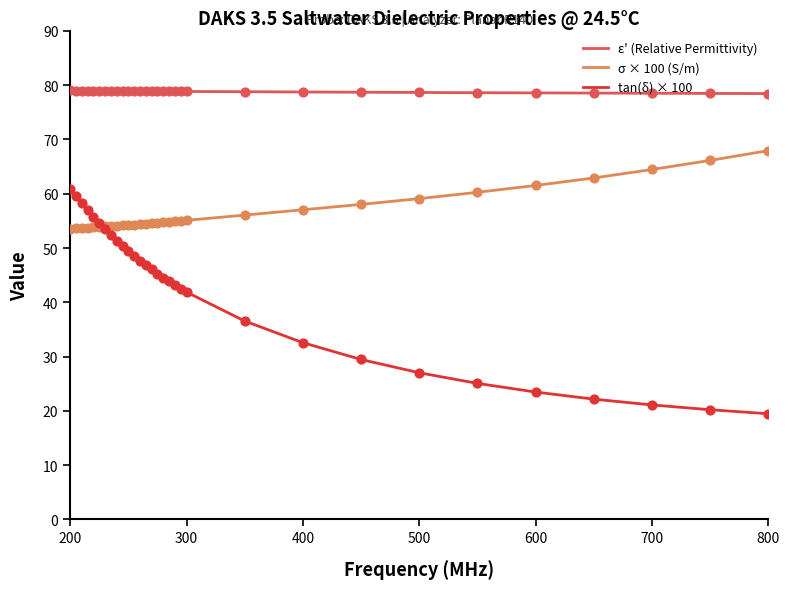

Which series has the largest total across all categories?

ε' (Relative Permittivity)